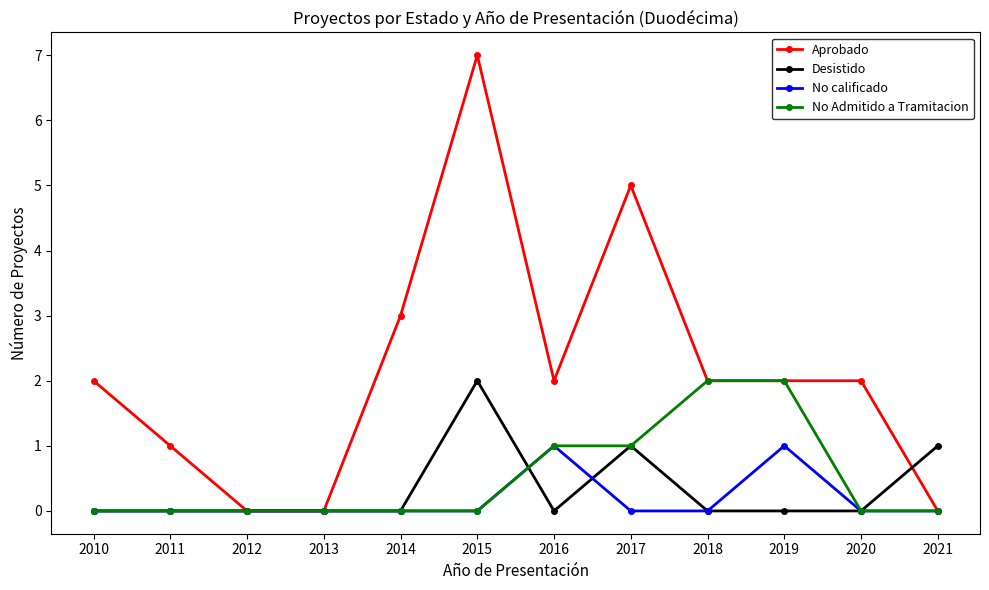

Which series changed the most between 2016 and 2017?

Aprobado